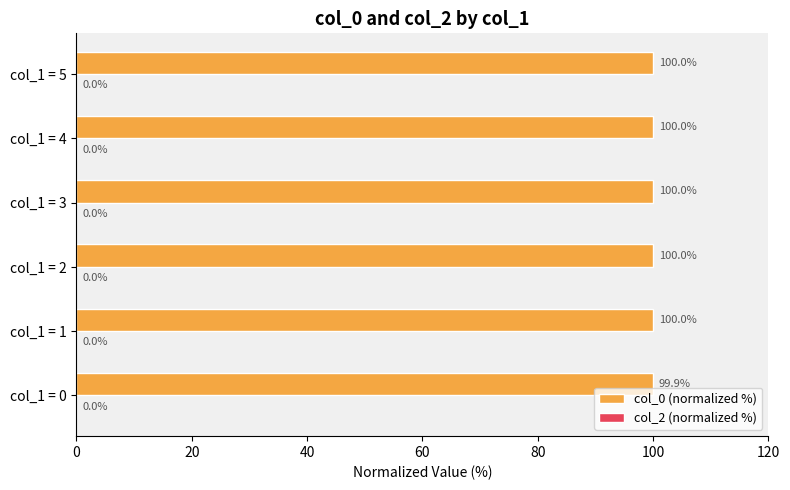

What is the approximate value at col_1 = 4?

100.0